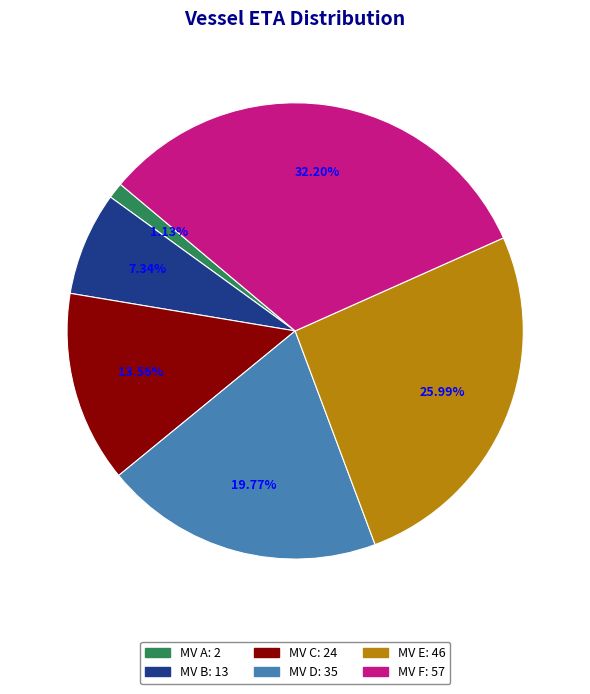

Is it true that MV F is 32% of the pie?

True